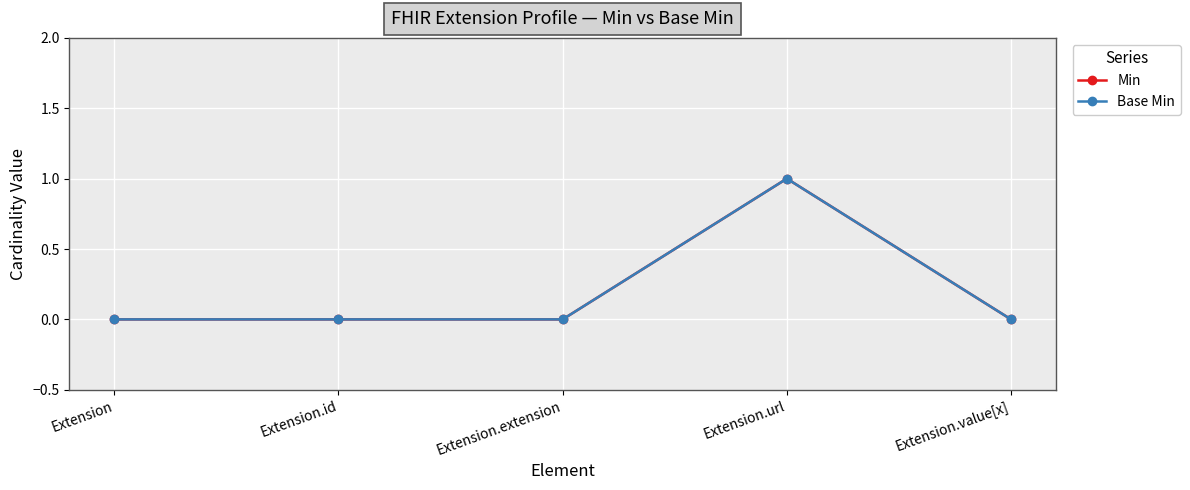

True or false: Base Min has a value of -1 at Extension.value[x].

False